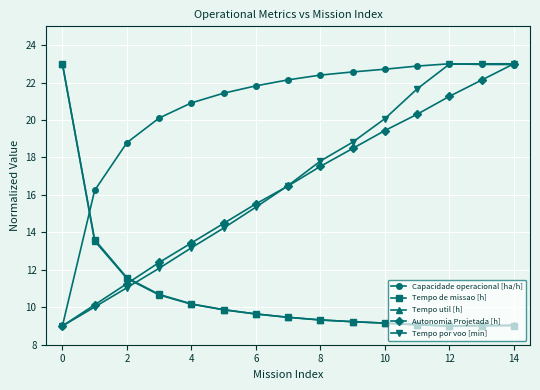

What is the maximum value shown in the chart?

23.0